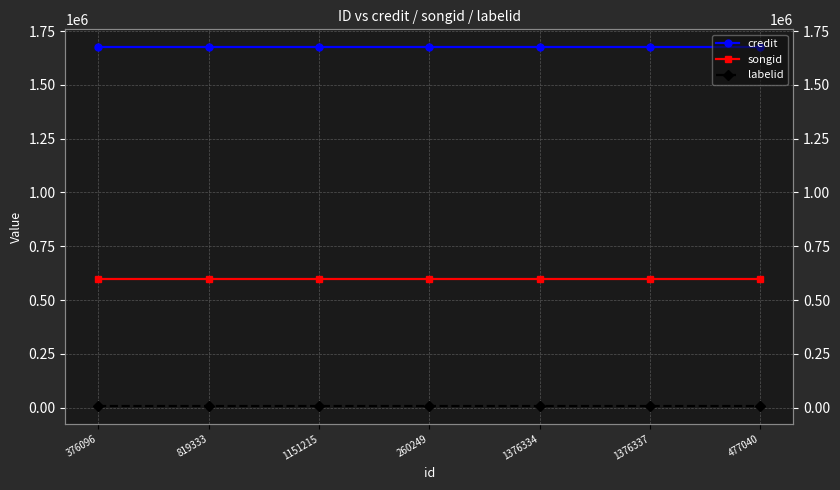

What position from the right is 477040?

1